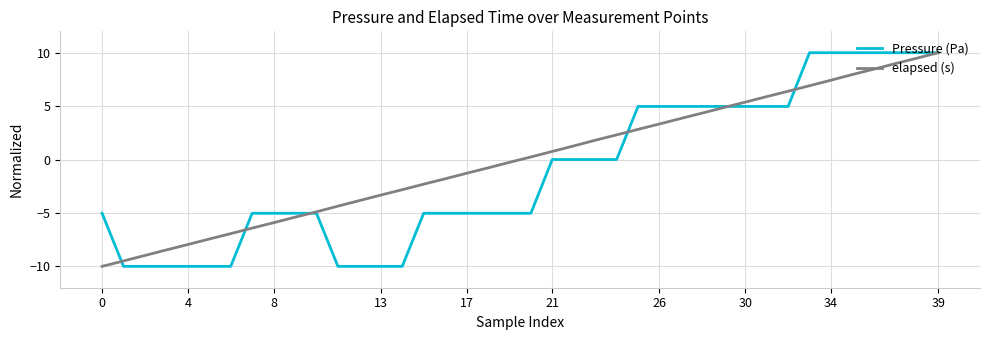

What is the smallest value displayed?

-10.0